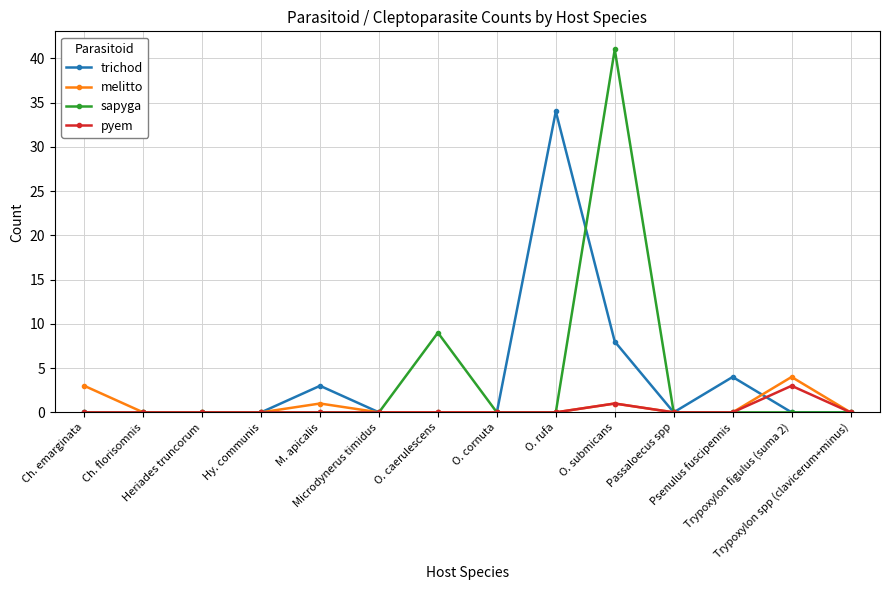

What is the maximum value shown in the chart?

41